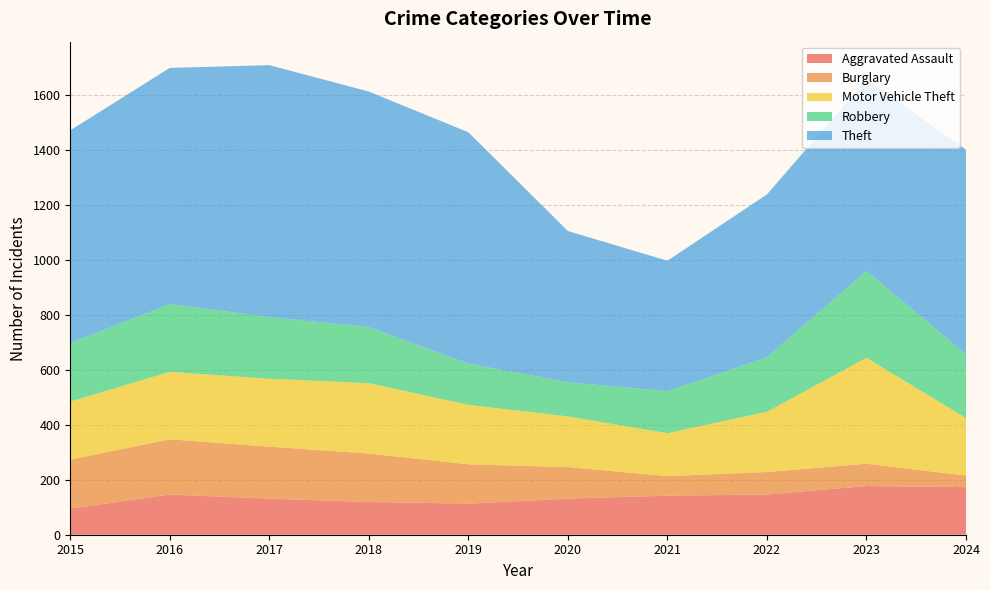

Reading left to right, what are all the values shown in this chart?

Aggravated Assault: 95	146	131	119	113	131	142	146	177	173
Burglary: 178	201	189	176	143	115	71	82	81	42
Motor Vehicle Theft: 211	245	247	256	216	184	156	219	385	209
Robbery: 212	247	224	204	150	124	153	198	316	232
Theft: 774	858	916	856	841	550	474	592	696	744